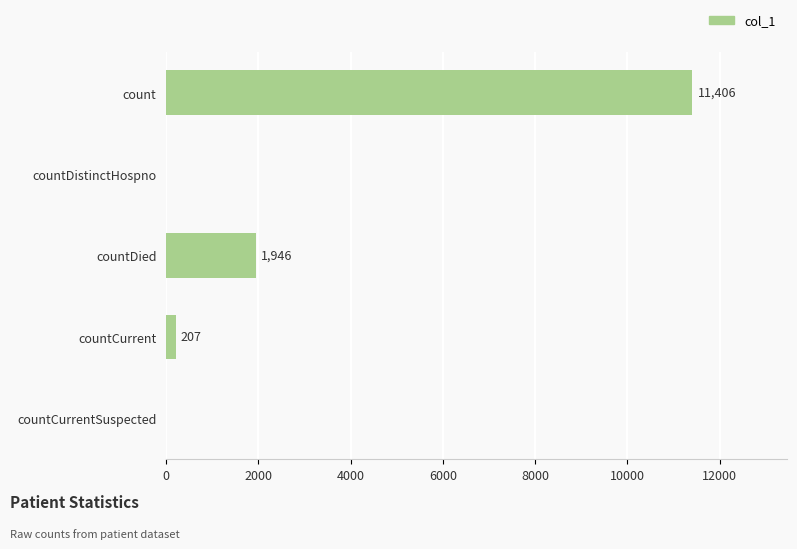

What is the sum of all values?

13559